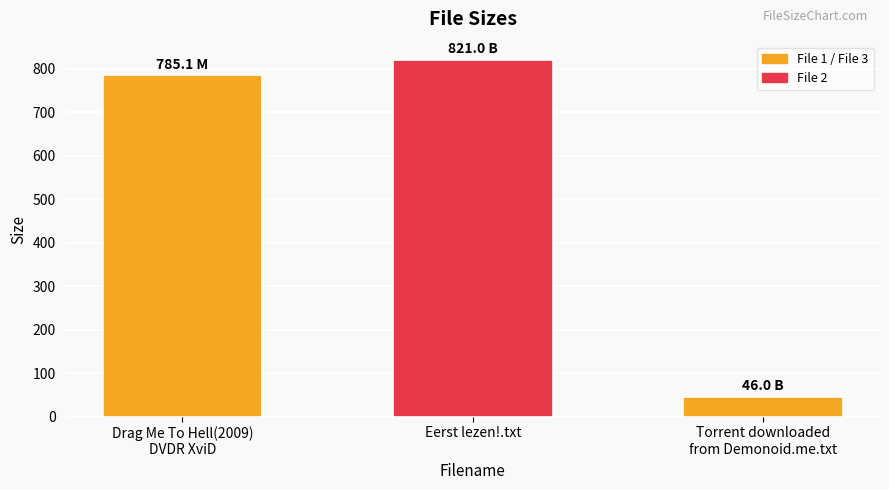

What is the difference between the values at Eerst lezen!.txt and Drag Me To Hell(2009)
DVDR XviD?

35.9